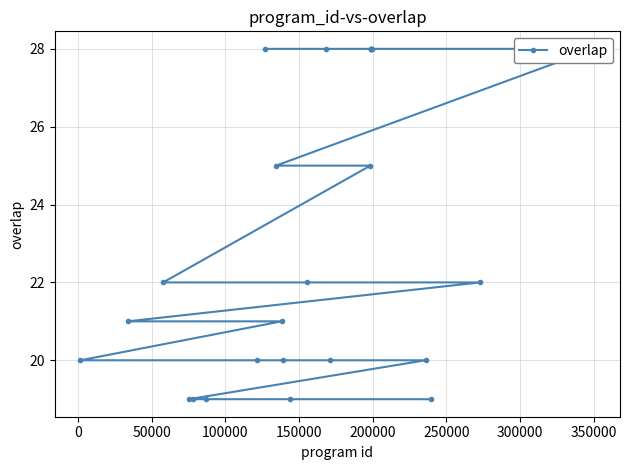

Does the chart have visible grid lines?

Yes